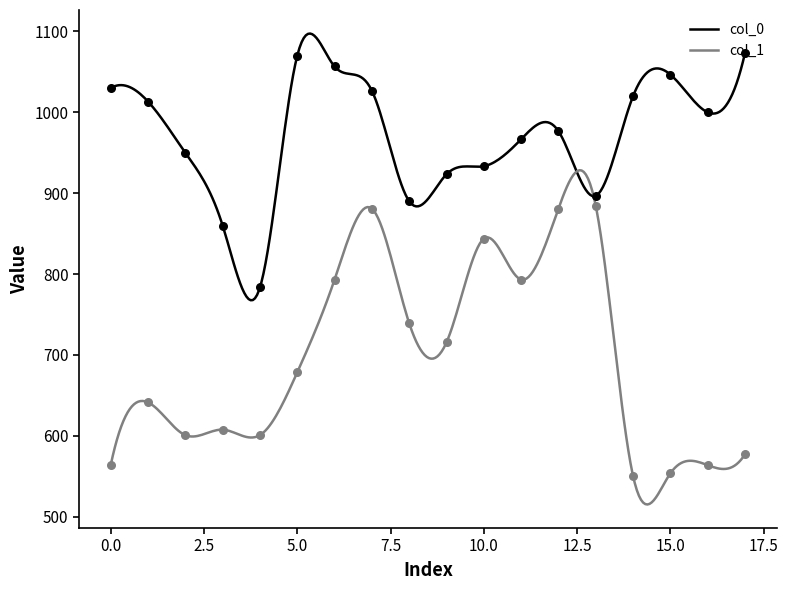

Which series has the largest total across all categories?

col_0